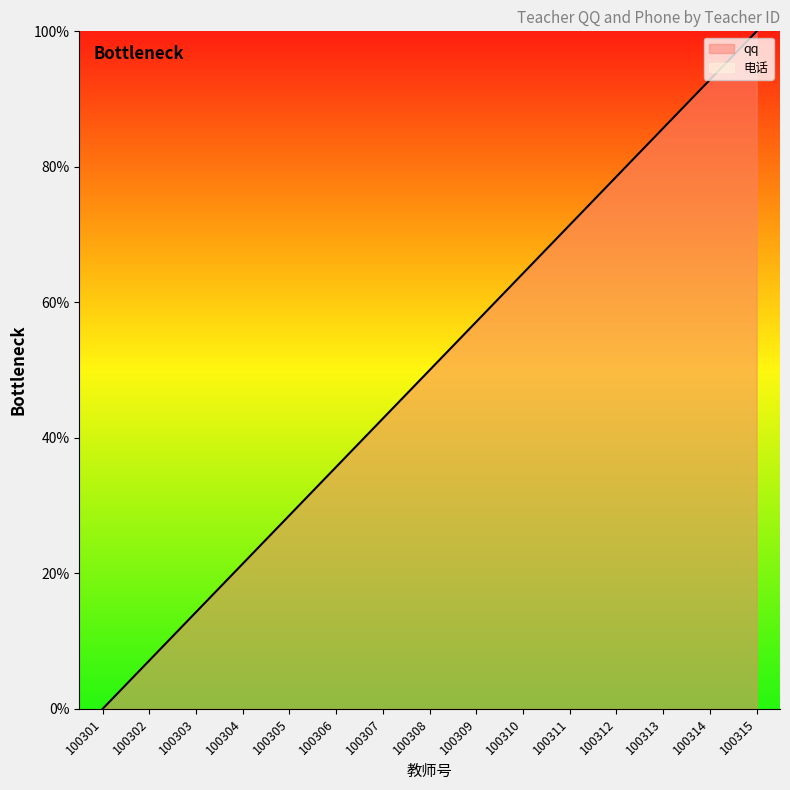

Is it true that 电话 equals nan at 100307?

False